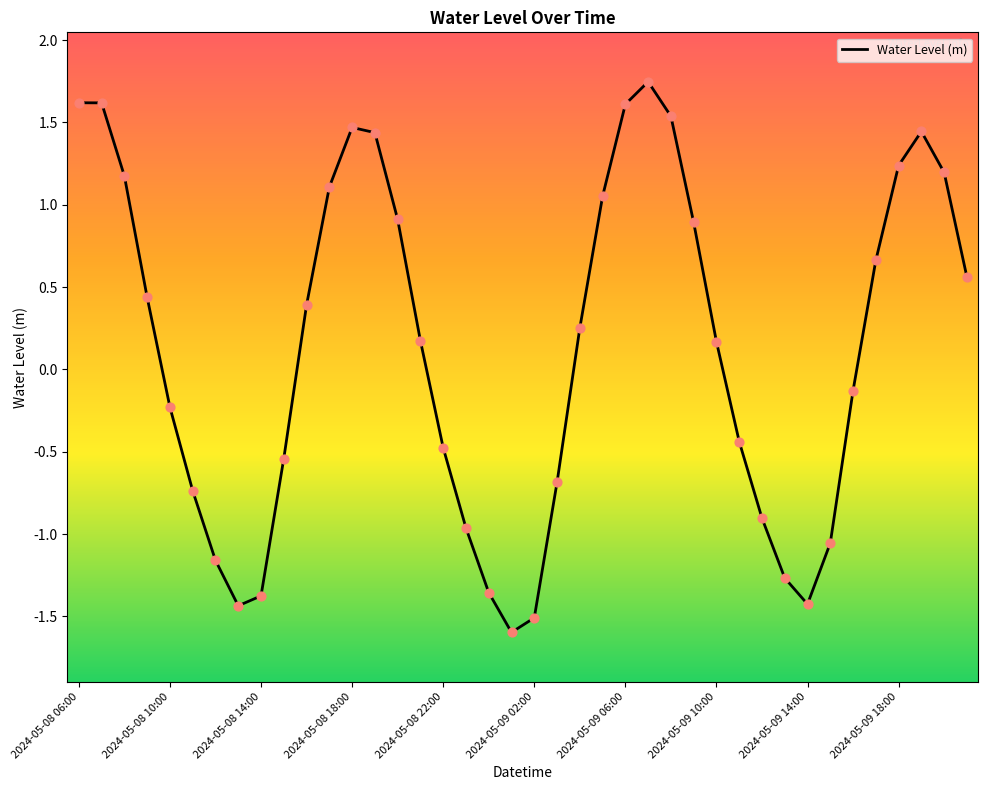

What is the difference between the maximum and minimum values?

3.3